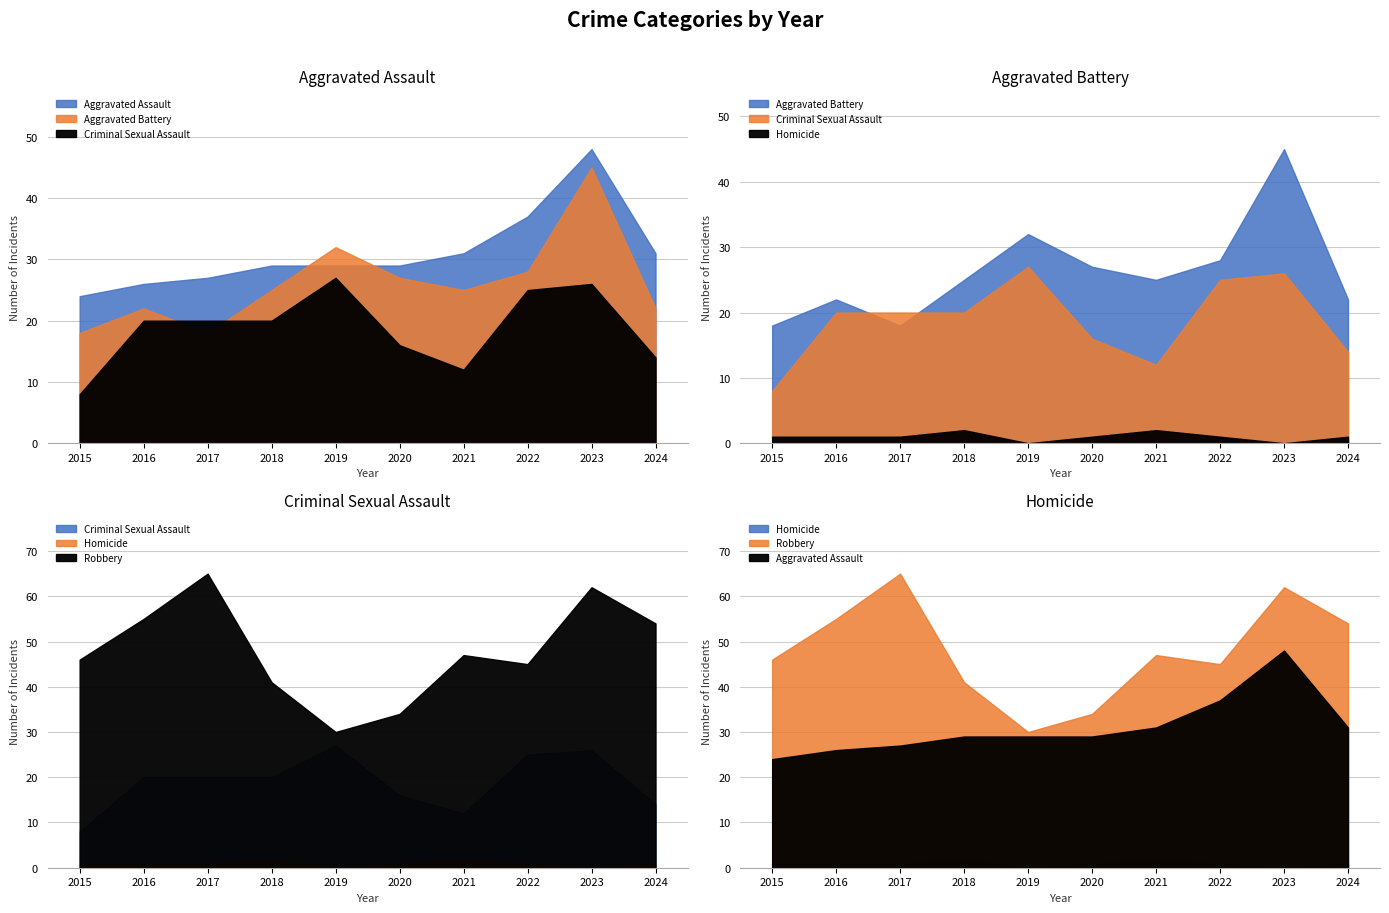

What is the value of the Criminal Sexual Assault point at the 4th from the left?

20